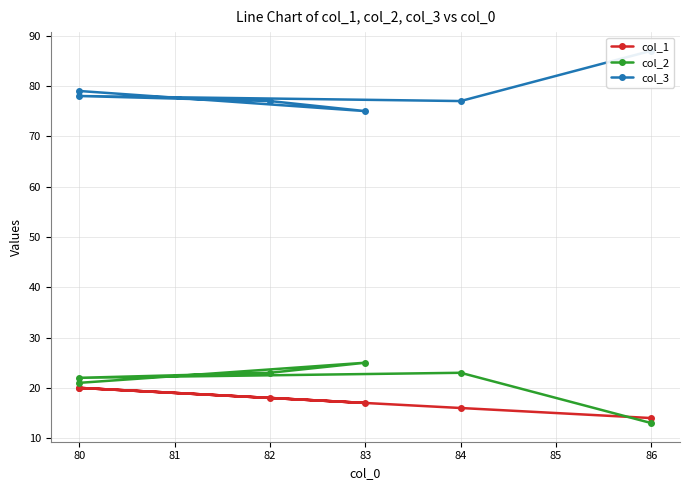

What is the difference between the second highest and second lowest values in the col_3 series?

2